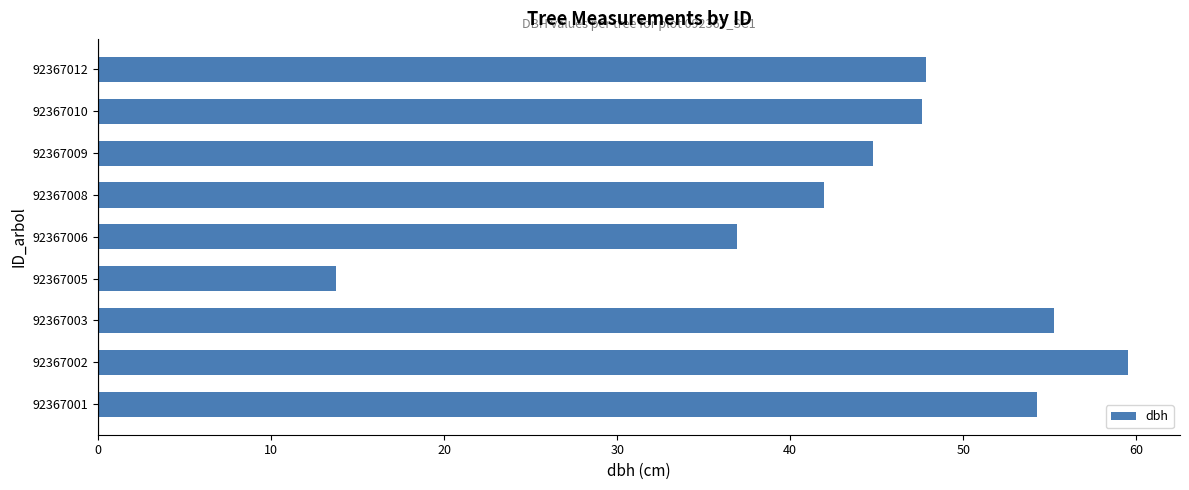

True or false: the data shows 20.5 at 92367005.

False